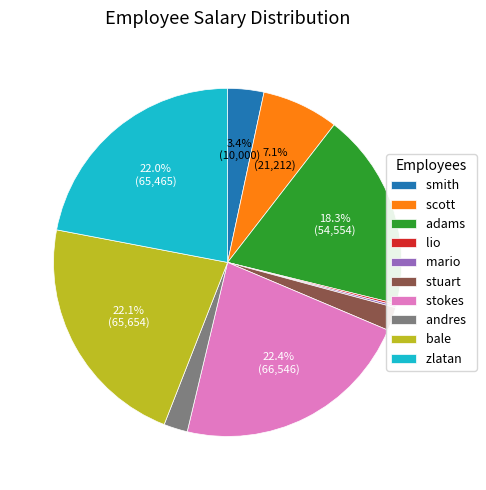

Do zlatan and adams together represent more than half of the pie?

No